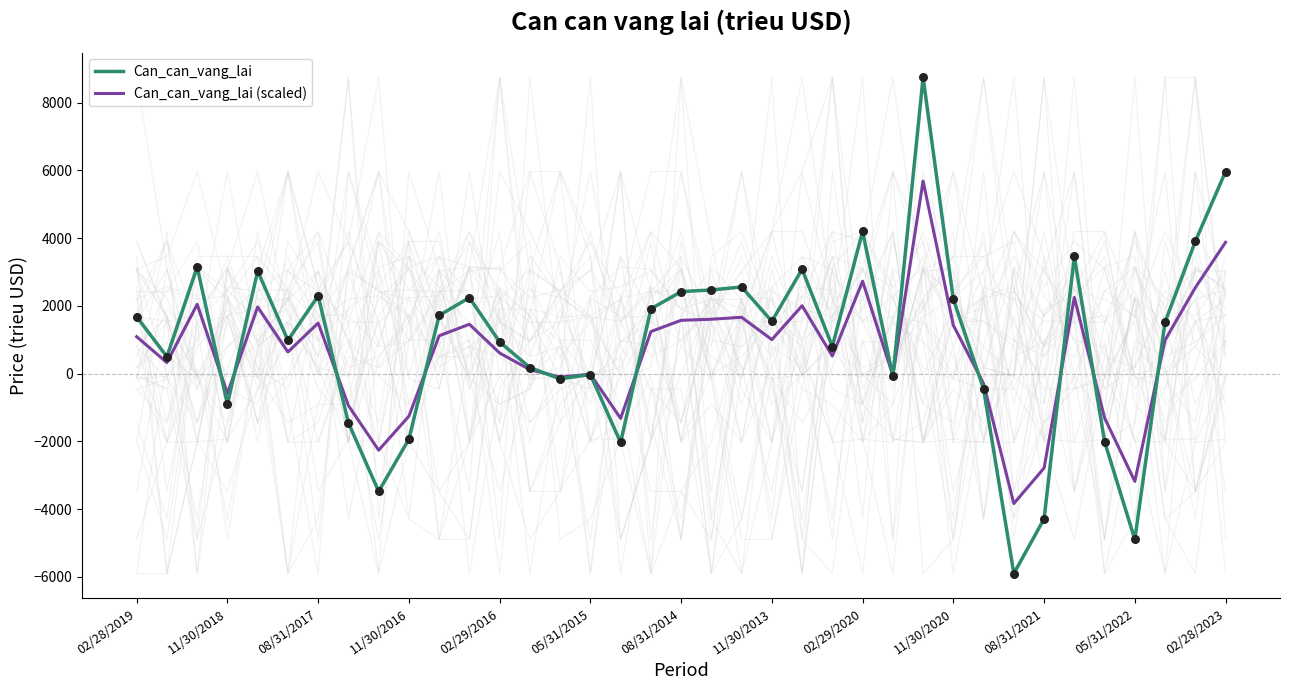

Is it true that Can_can_vang_lai equals 935.0 at 02/29/2016?

True